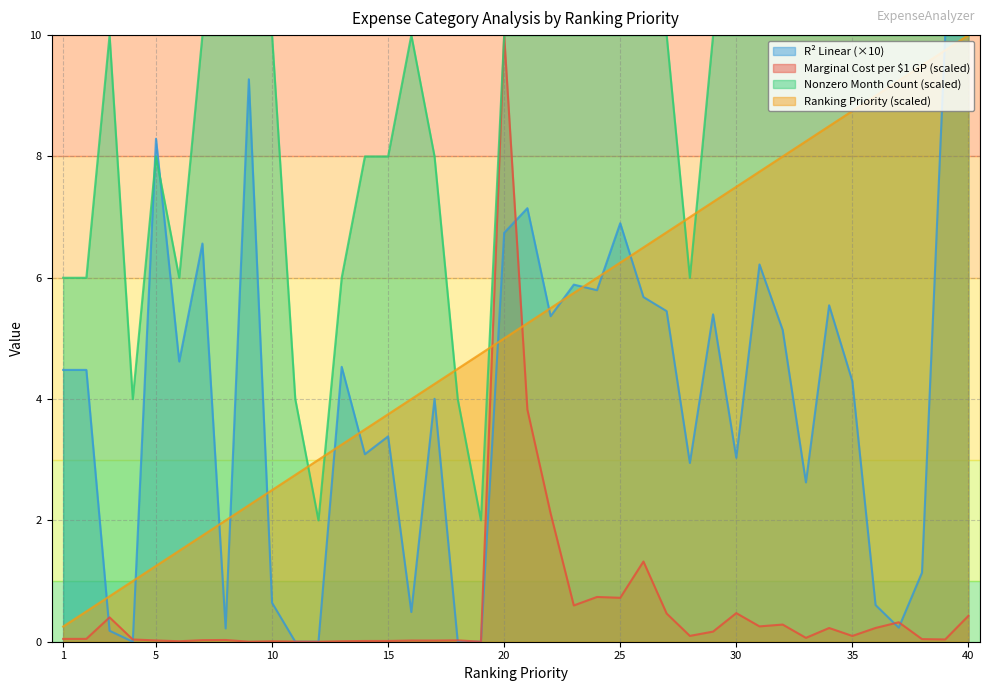

Which series changed the most between 10 and 38?

Ranking Priority